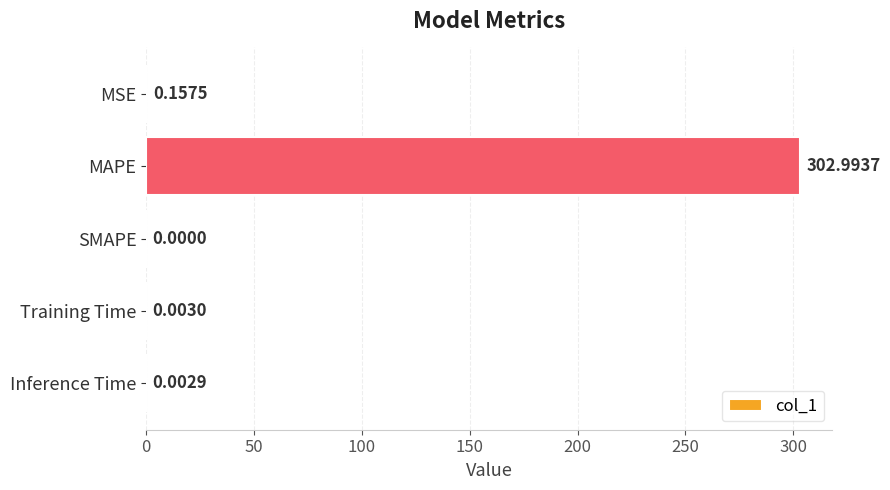

Where is the data nearest to the value 151?

MSE